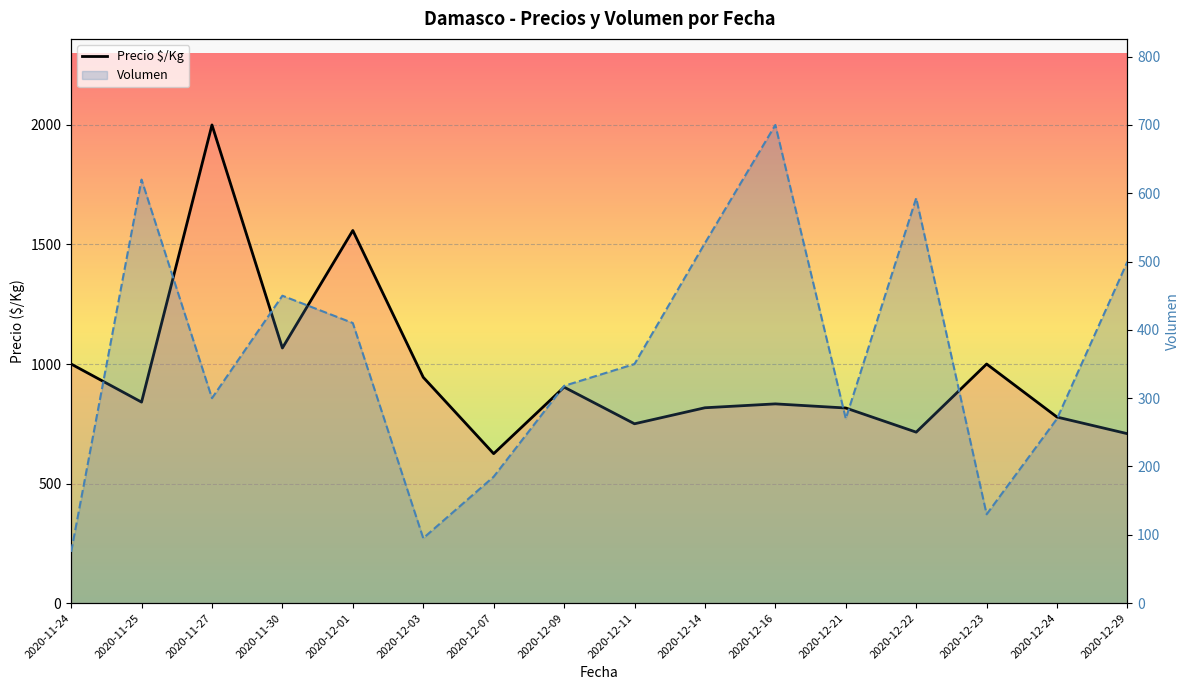

How many data points does each series have?

16